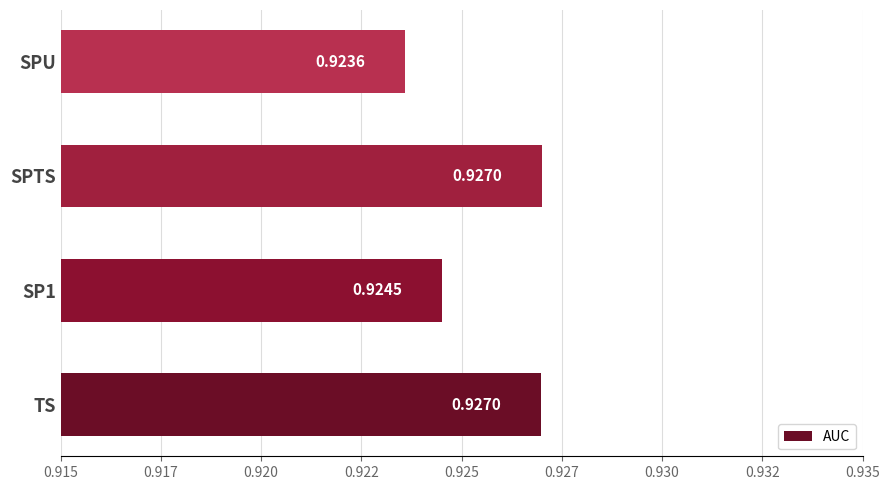

Are the bars horizontal?

Yes